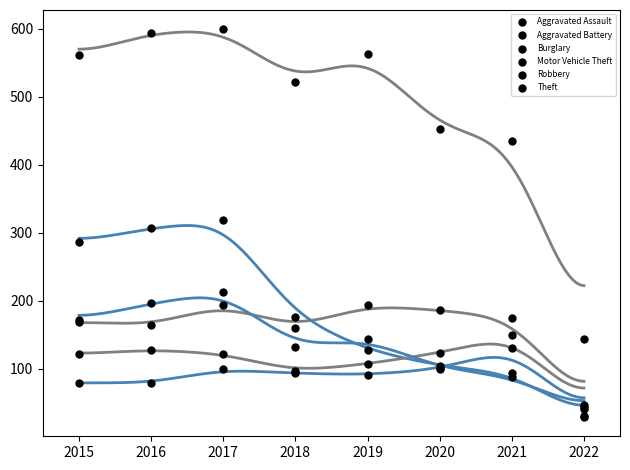

What are all the series names shown in the legend?

Aggravated Assault, Aggravated Battery, Burglary, Motor Vehicle Theft, Robbery, Theft